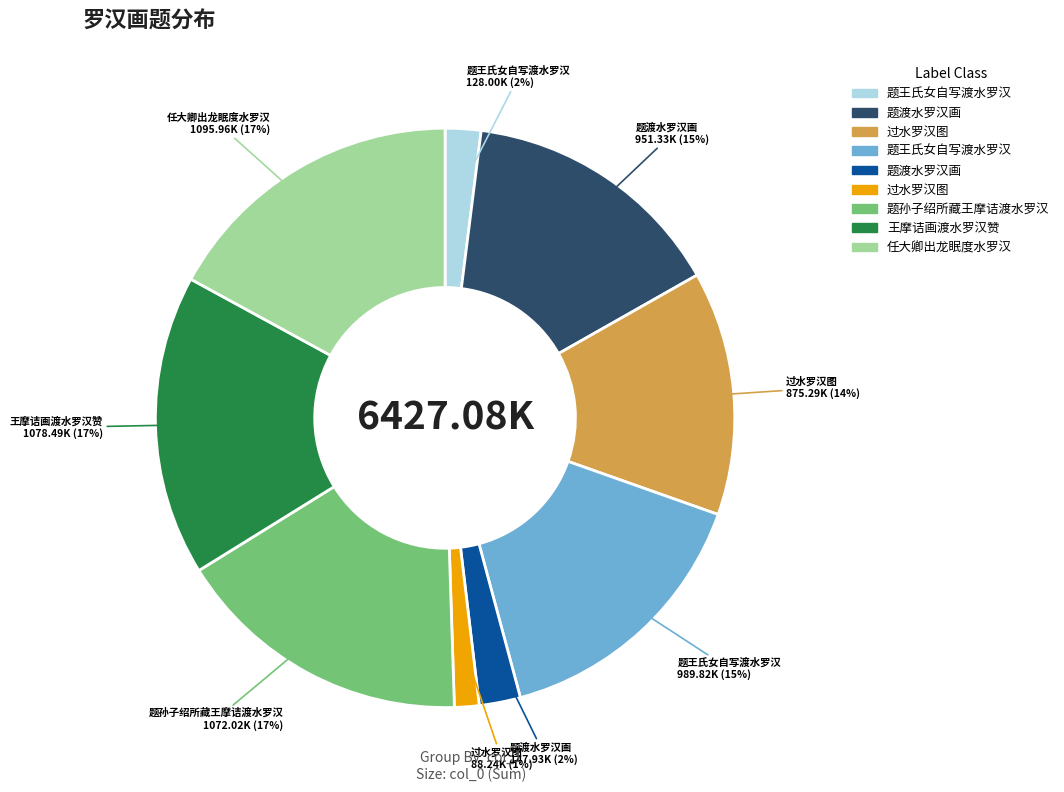

Is there a majority slice in this chart?

No